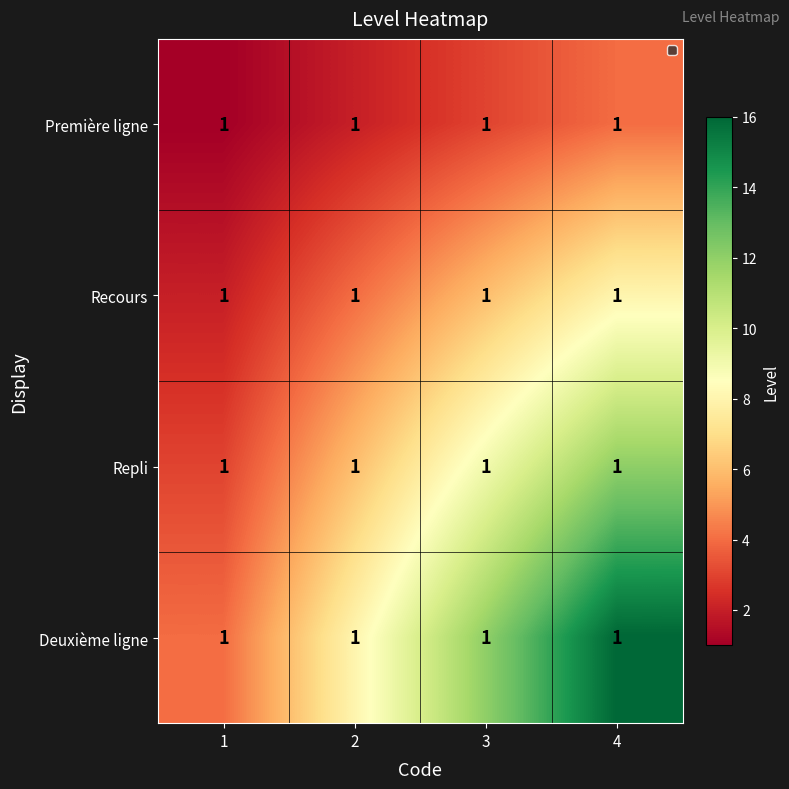

What is the approximate value of Repli at 4?

12